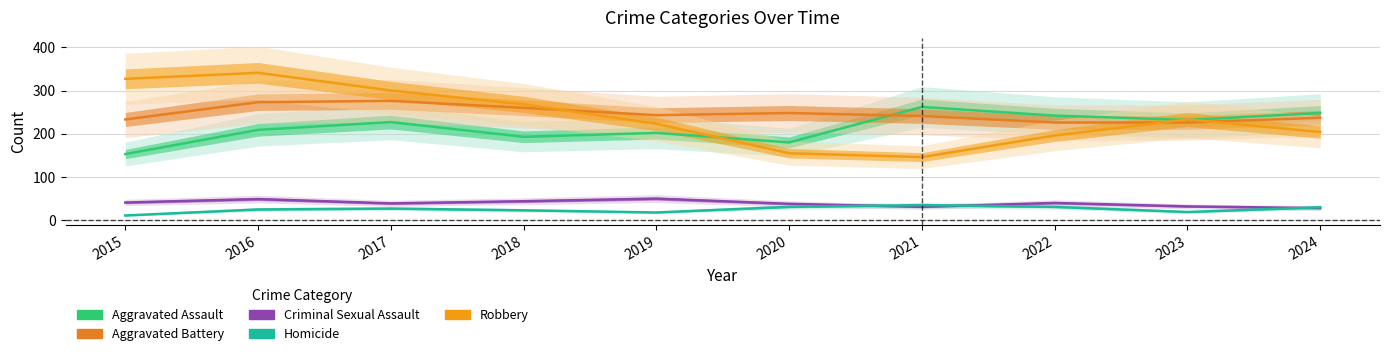

Which has a higher value, 2020 or 2022?

2022